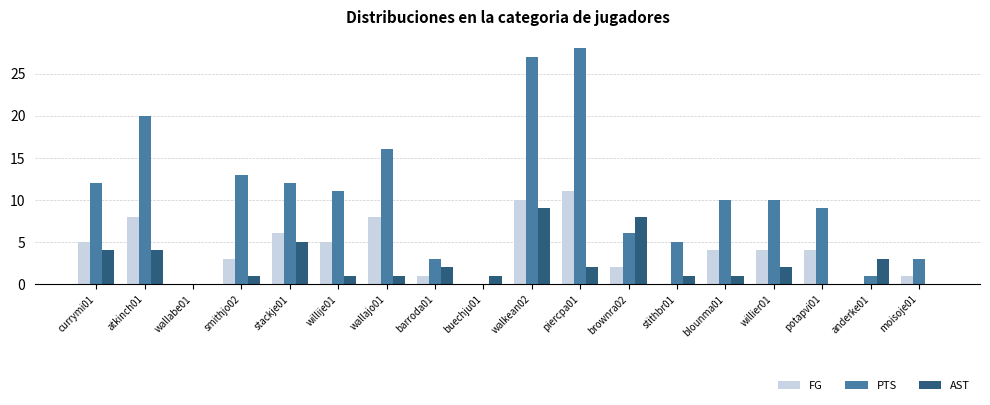

The value of FG at anderke01 is 0. True or false?

True